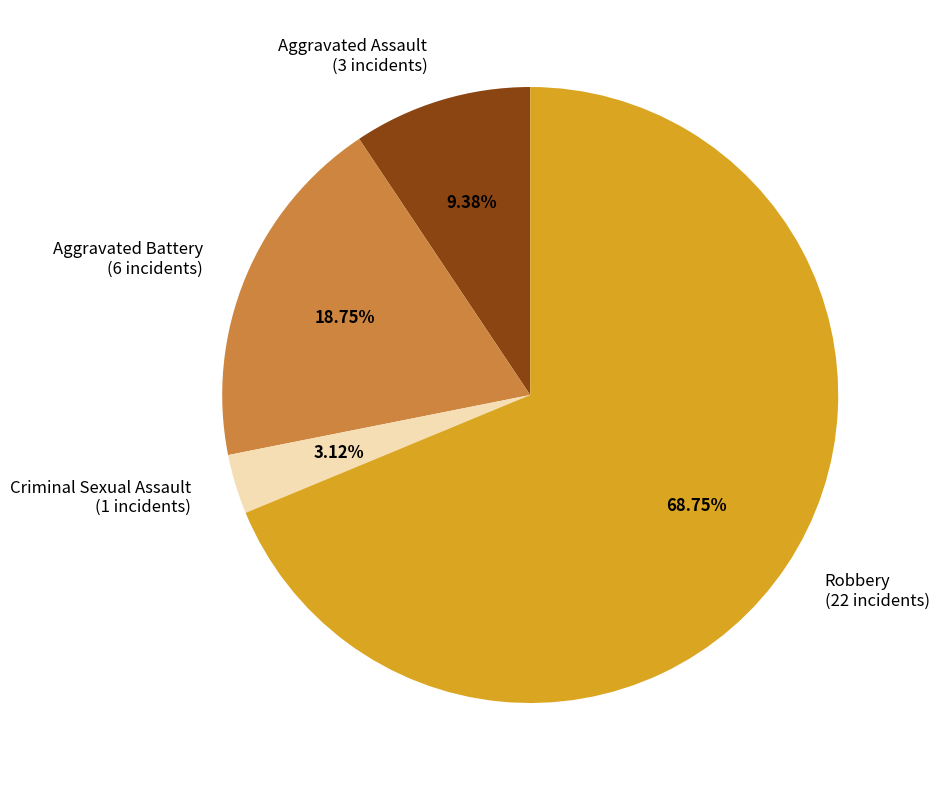

True or false: Aggravated Assault accounts for 20% of the total.

False